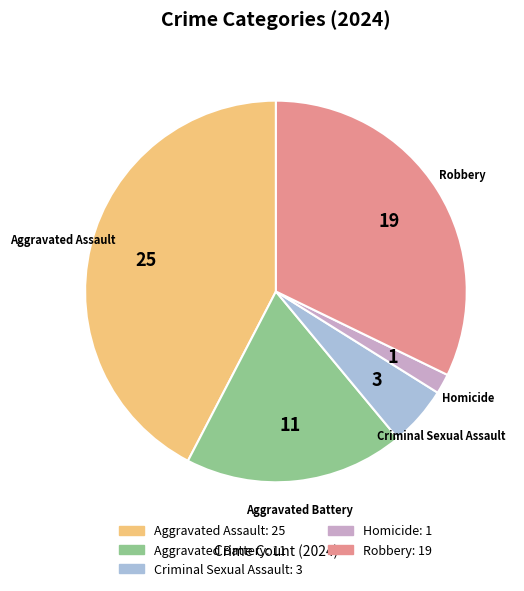

What is the smallest slice in the pie chart?

Homicide